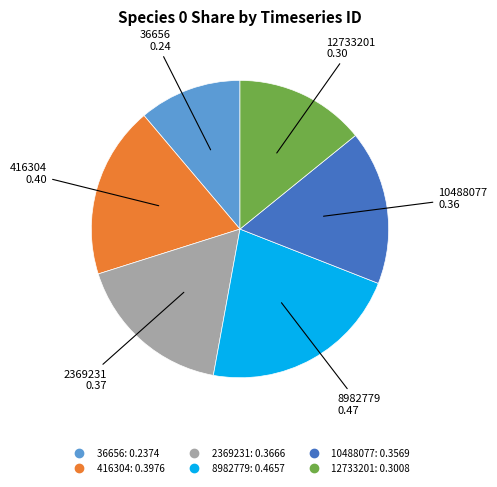

Do 12733201 and 10488077 together represent more than half of the pie?

No